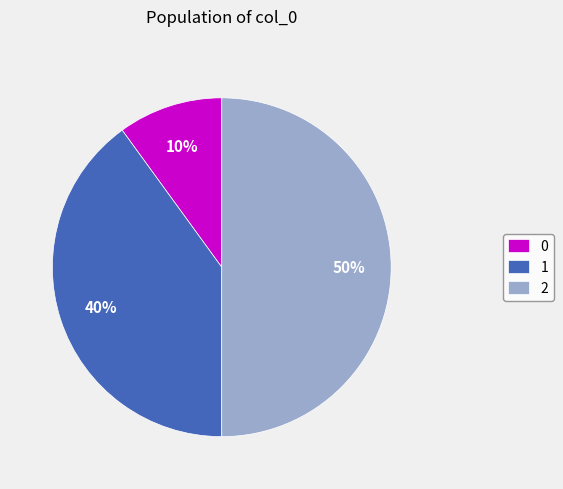

To the nearest percent, what is the average slice percentage?

33%